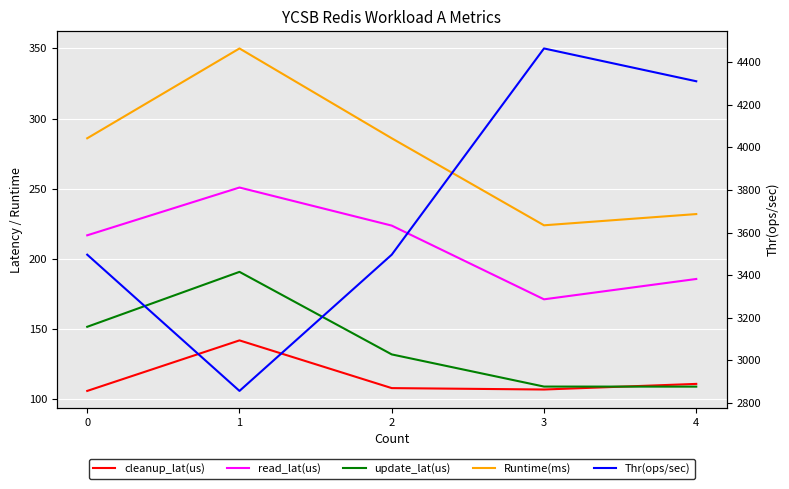

Rank the series by their maximum value, from highest to lowest.

Thr(ops/sec), Runtime(ms), read_lat(us), update_lat(us), cleanup_lat(us)